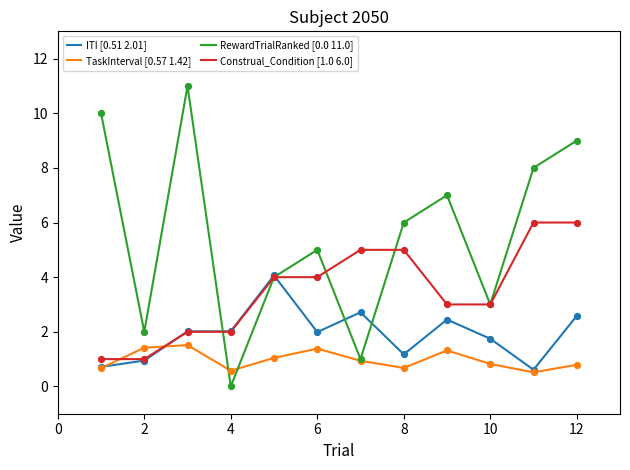

What are all the series names shown in the legend?

ITI [0.51 2.01], TaskInterval [0.57 1.42], RewardTrialRanked [0.0 11.0], Construal_Condition [1.0 6.0]